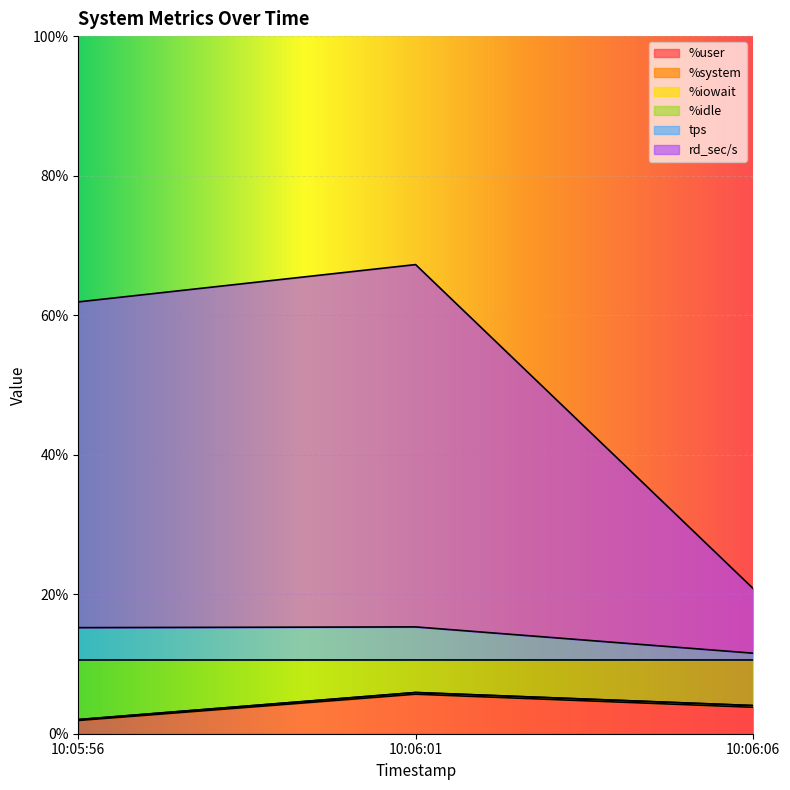

The value of %idle at 10:06:06 is 7.2. True or false?

False